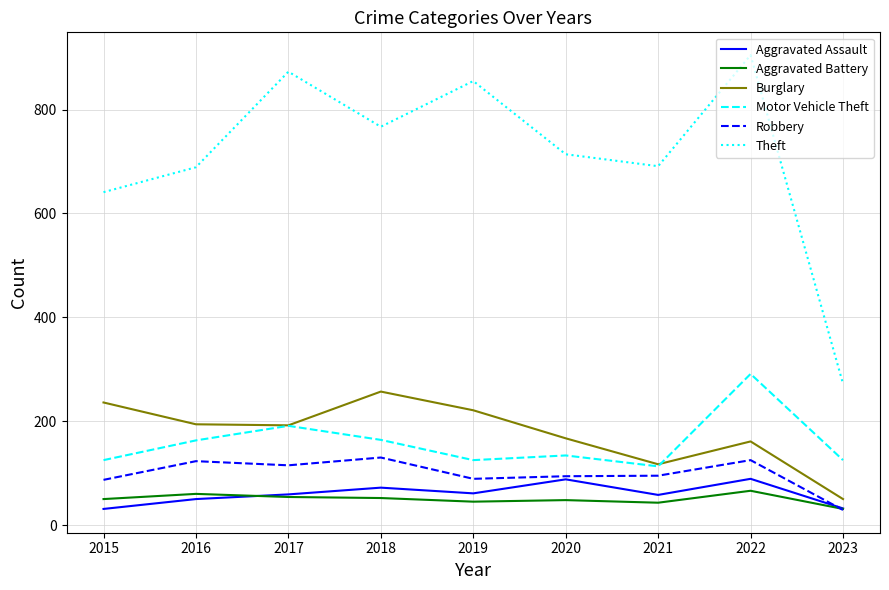

The value of Robbery at 2018 is 130. True or false?

True